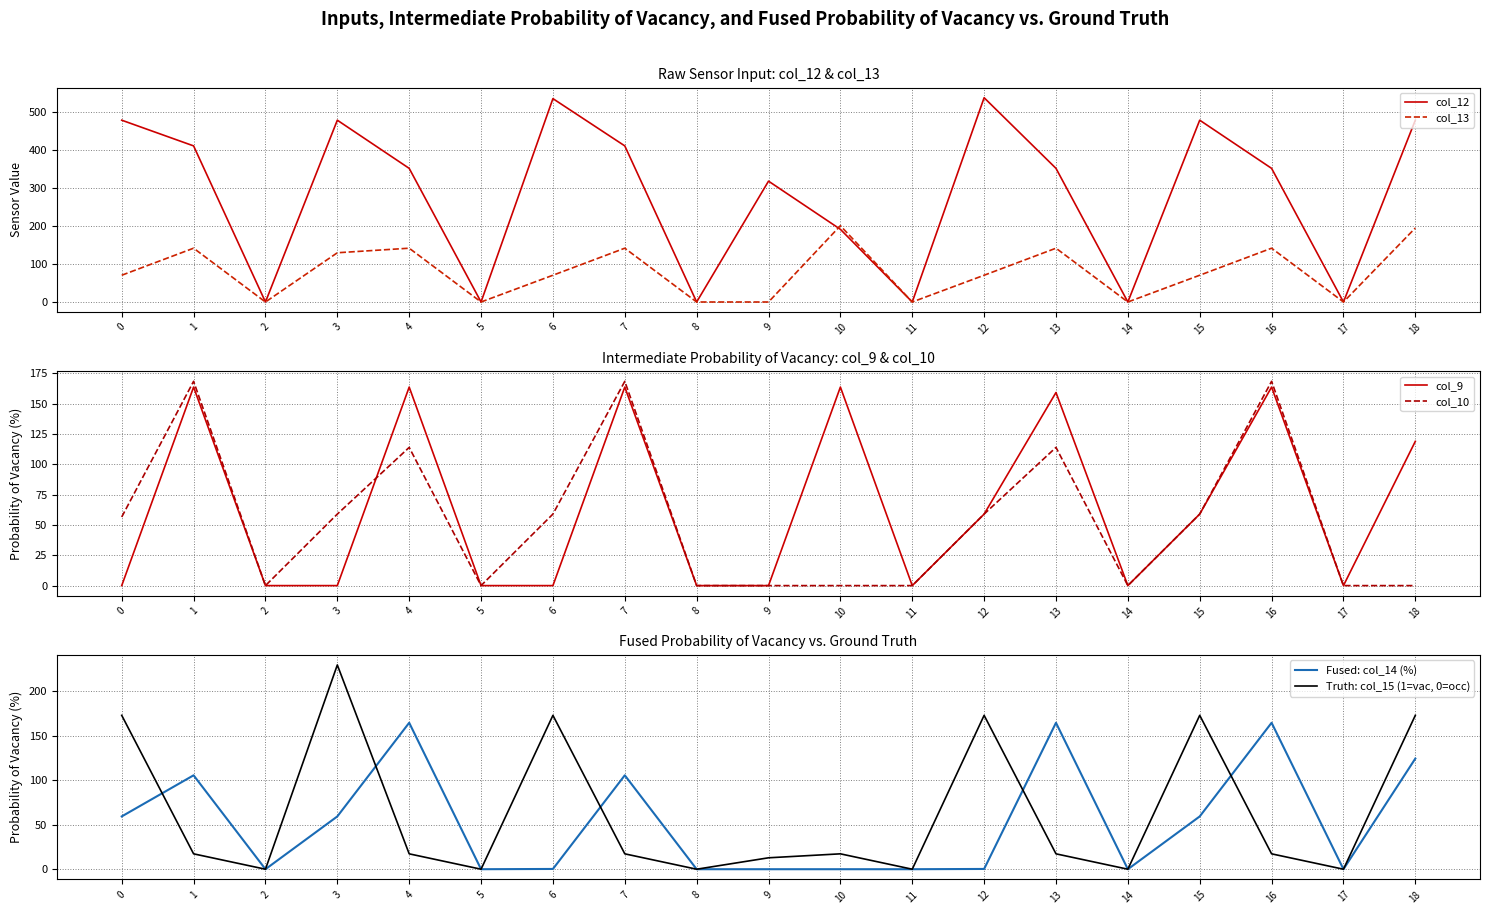

How many data points in col_13 are above 70?

12